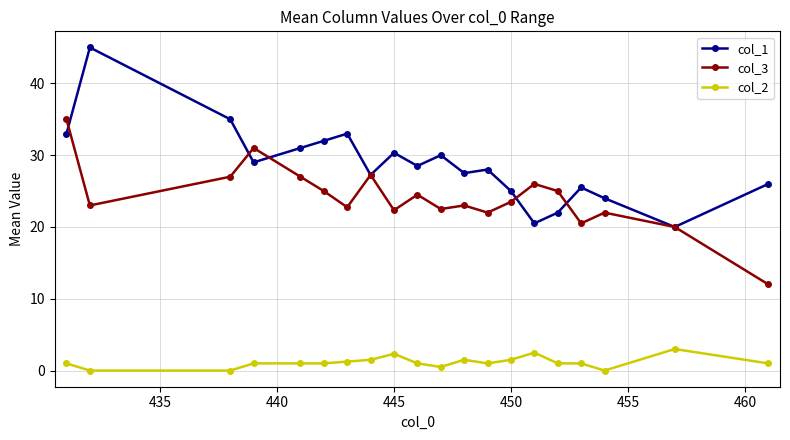

What is the difference between the maximum and minimum values in the col_2 series?

3.0